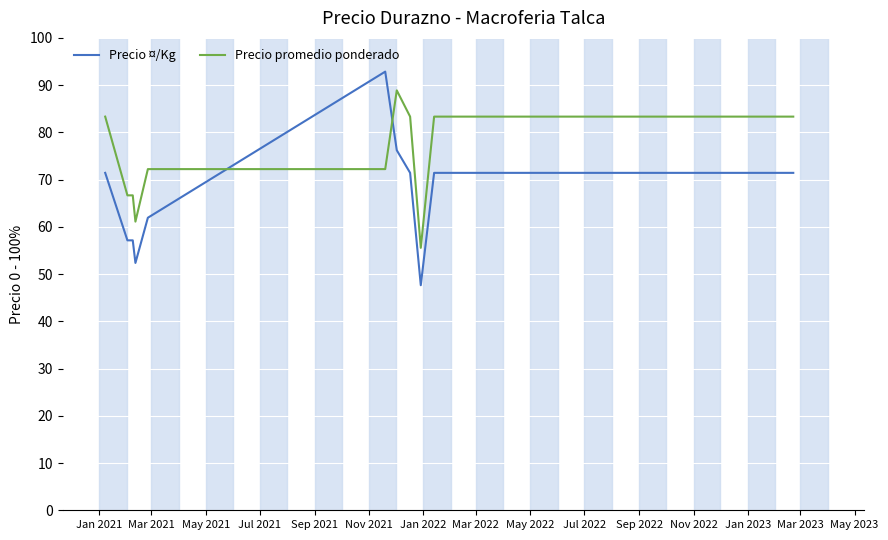

What is the average value of the Precio promedio ponderado series?

77.1